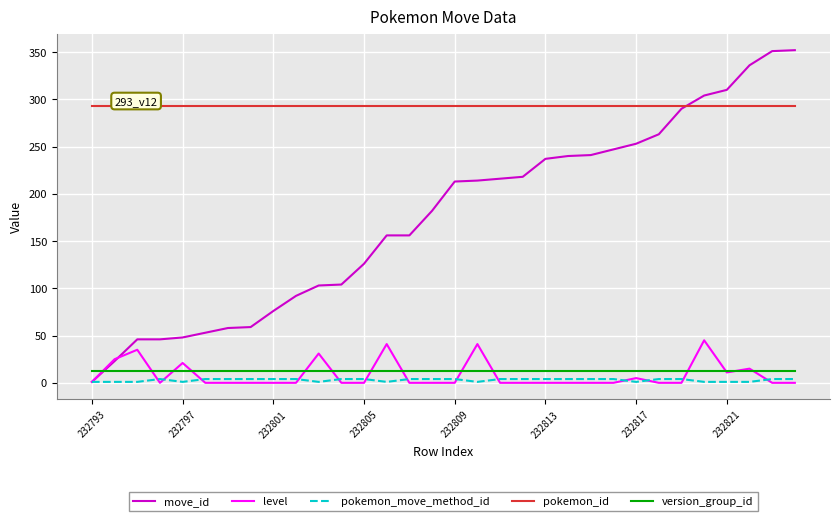

True or false: version_group_id and pokemon_move_method_id cross at least once.

False